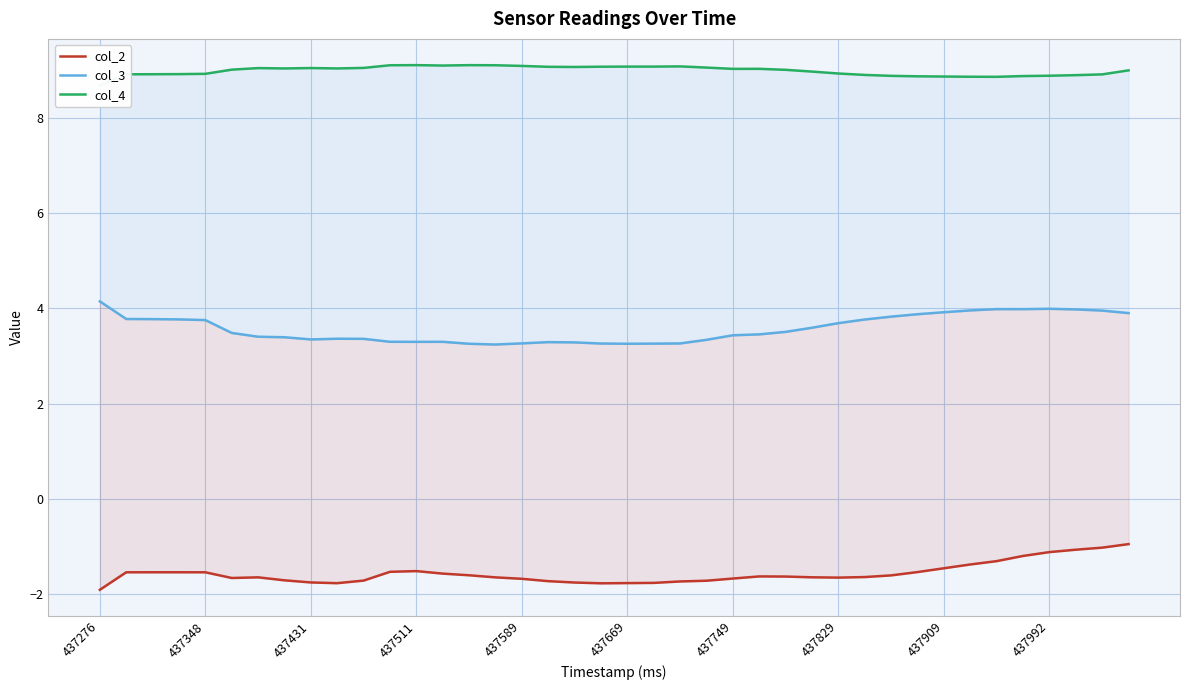

Is the value of col_3 at 24 greater than the value of col_4 at 37?

No